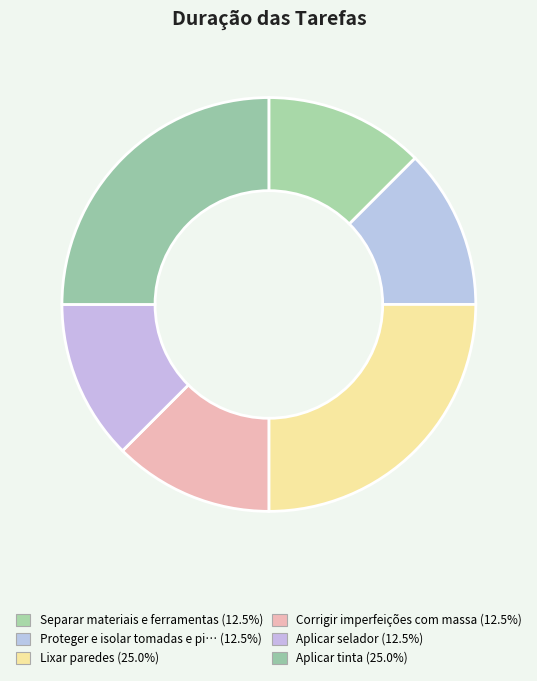

Rank the categories by value from highest to lowest.

Lixar paredes, Aplicar tinta, Separar materiais e ferramentas, Proteger e isolar tomadas e pisos, Corrigir imperfeições com massa, Aplicar selador